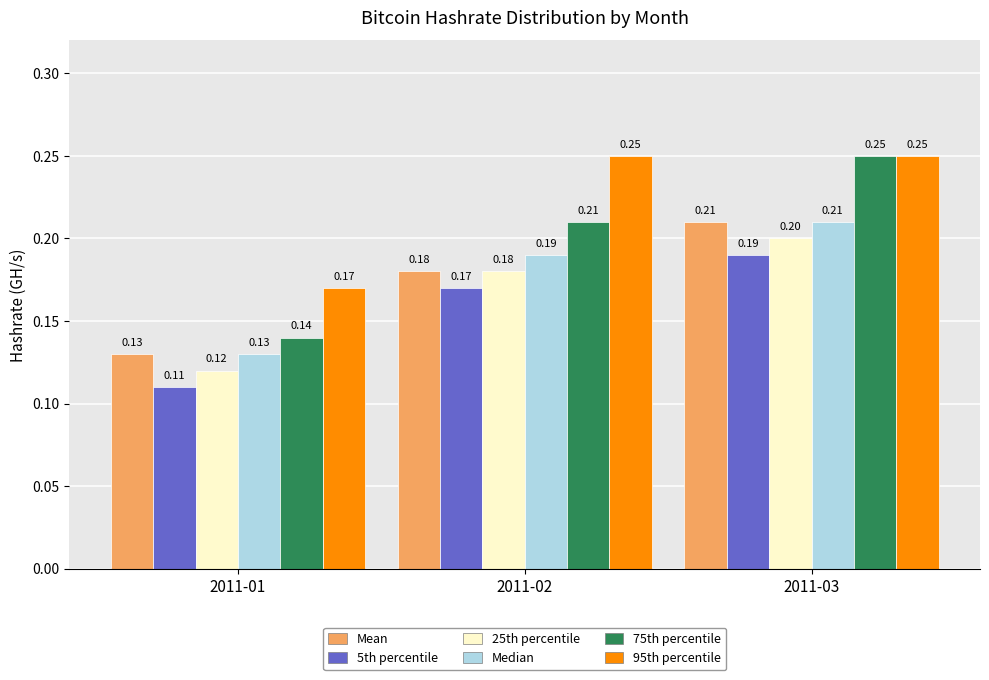

What is the sum of all 95th percentile values?

0.7